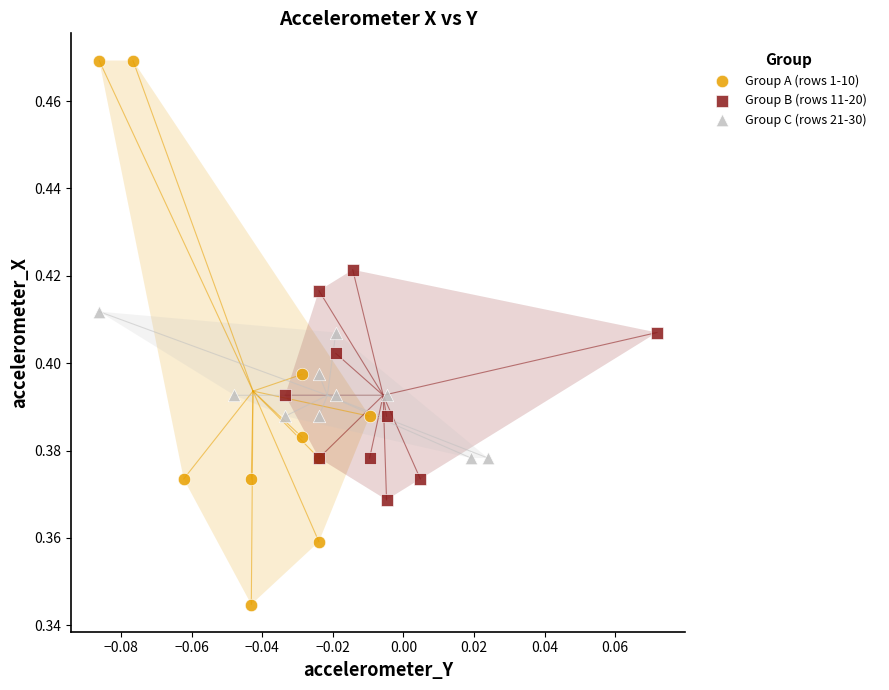

Which series contains the lowest Y value?

Group A (rows 1-10)